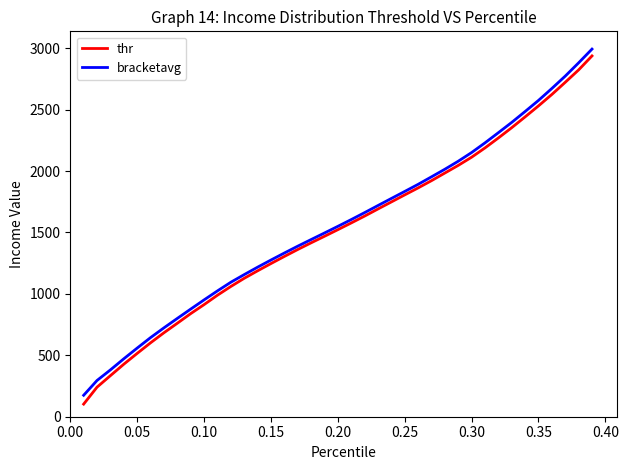

Which series has the largest range (max minus min)?

thr